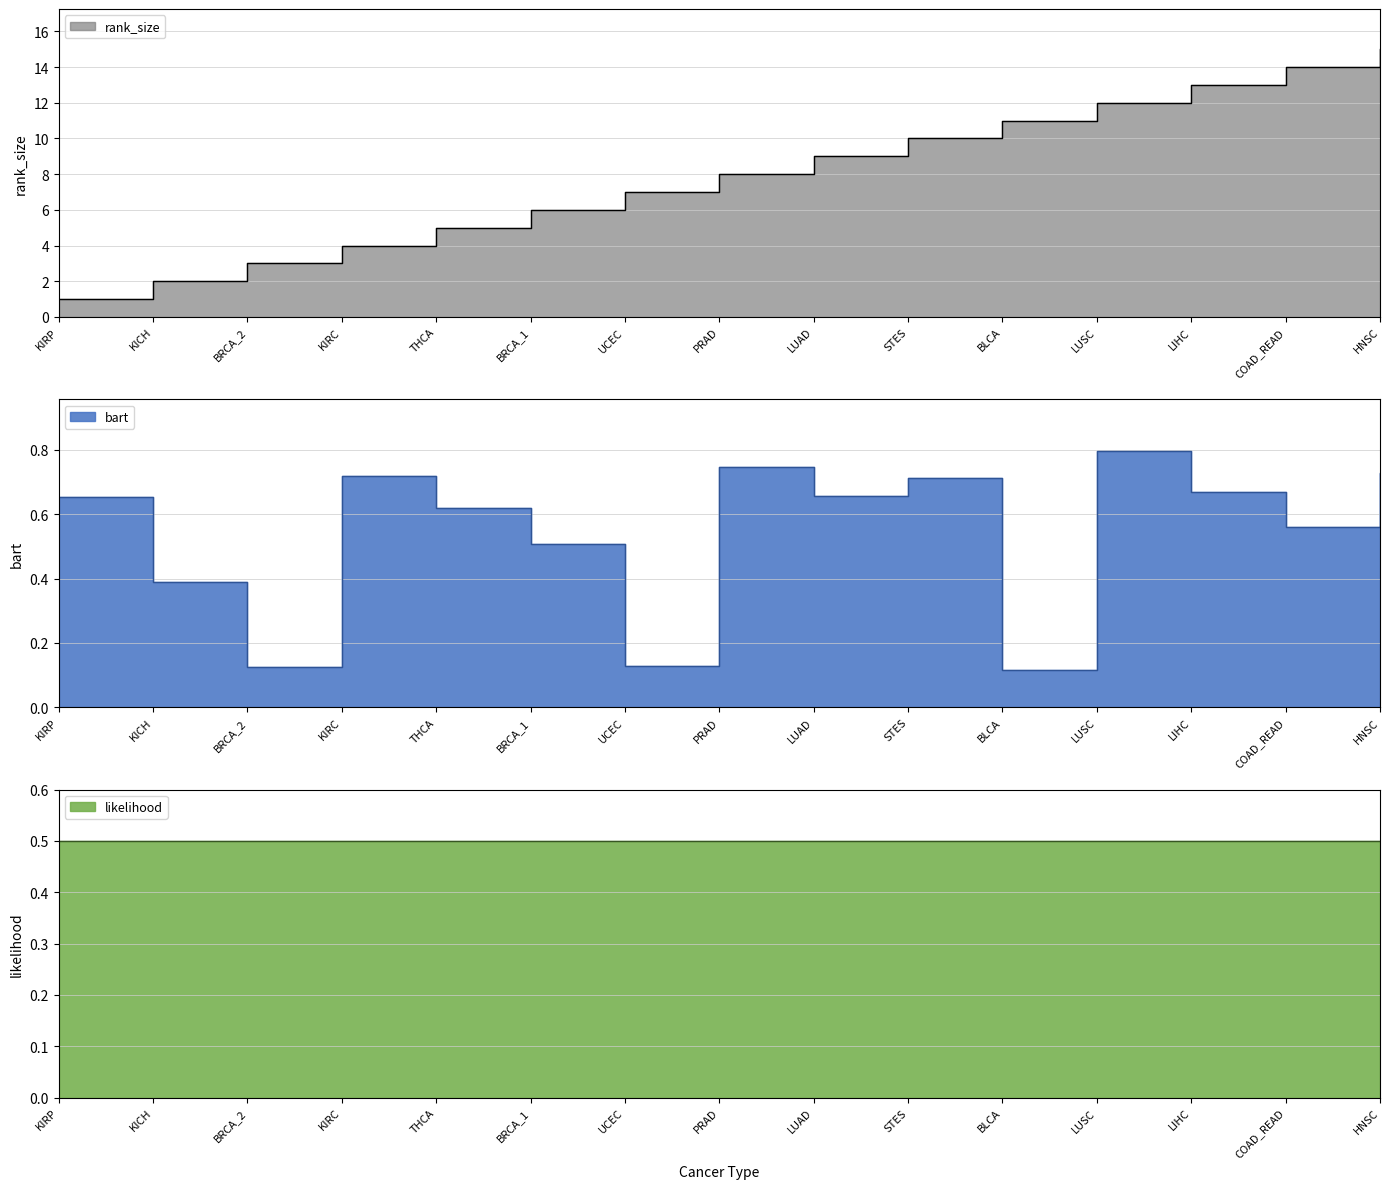

What is the value of the bart point at the 8th from the left?

0.7